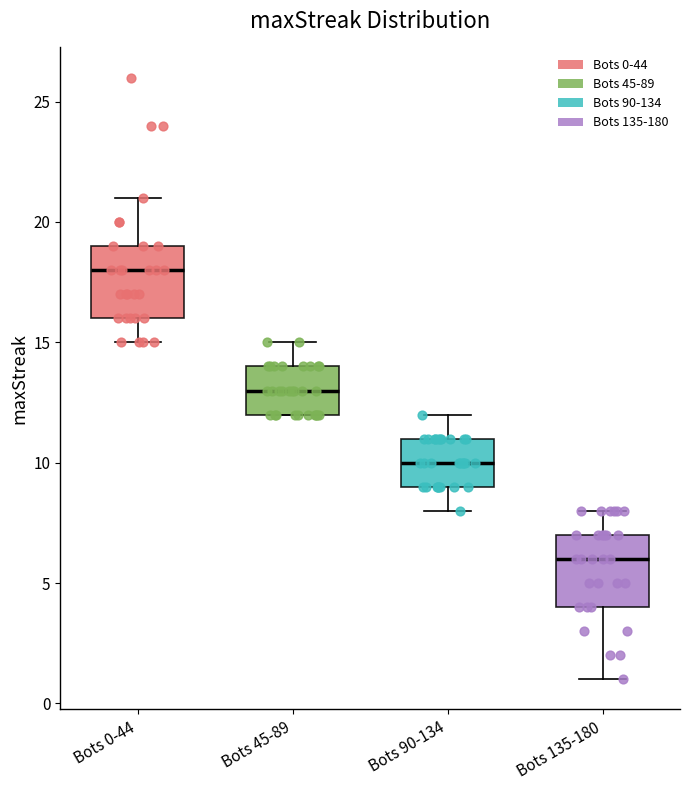

Reading left to right, read every box against the y-axis: the position of its median line, the range the box covers, and the ends of its whiskers. The values are not printed on the chart, so give them approximately, as read against the axis.

Bots 0-44: median 18, box 16 to 19, whiskers 15 to 21
Bots 45-89: median 13, box 12 to 14, whiskers 12 to 15
Bots 90-134: median 10, box 9 to 11, whiskers 8 to 12
Bots 135-180: median 6, box 4 to 7, whiskers 1 to 8